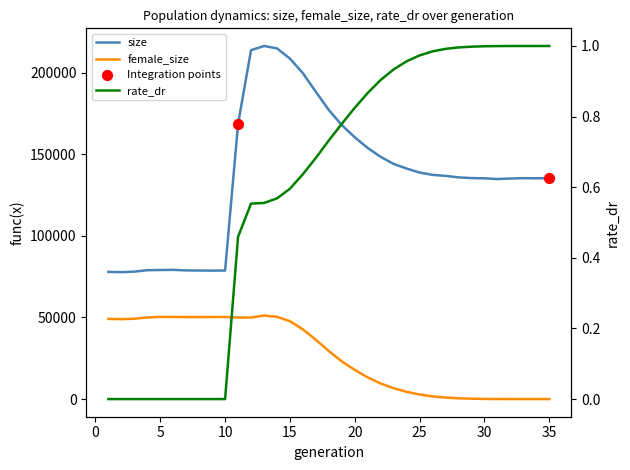

Which series contains the lowest Y value?

female_size